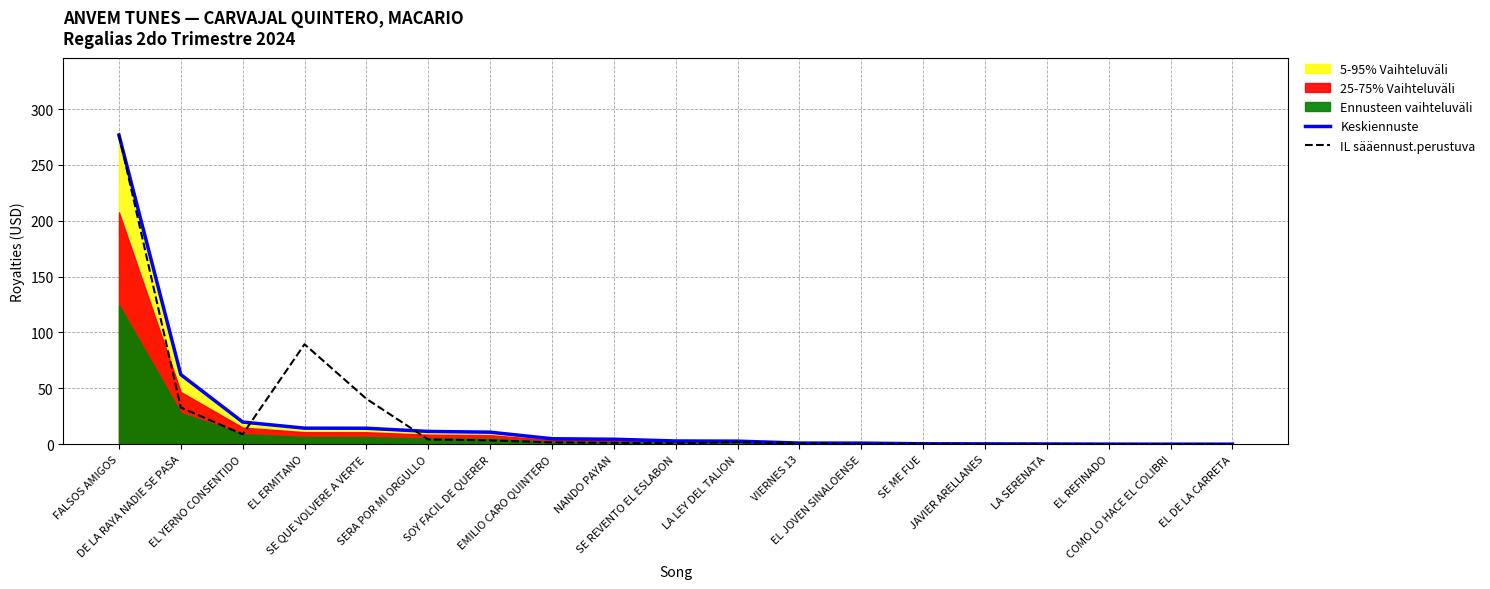

The value of Keskiennuste at NANDO PAYAN is 1.3. True or false?

False